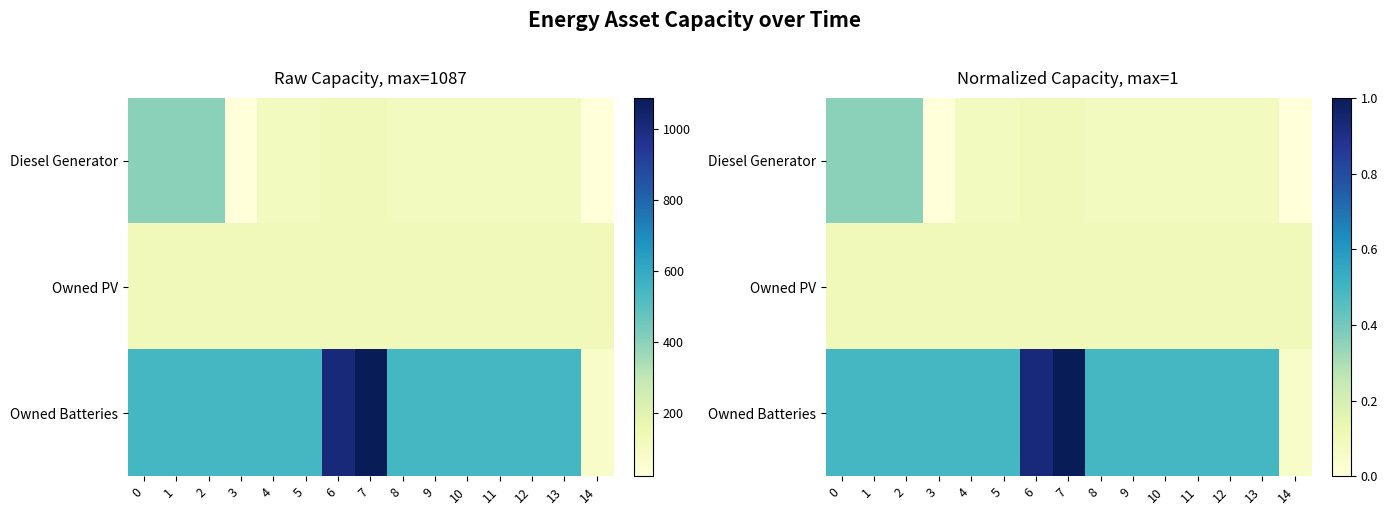

What is the difference between the maximum and second lowest values in the Owned Batteries series?

0.5